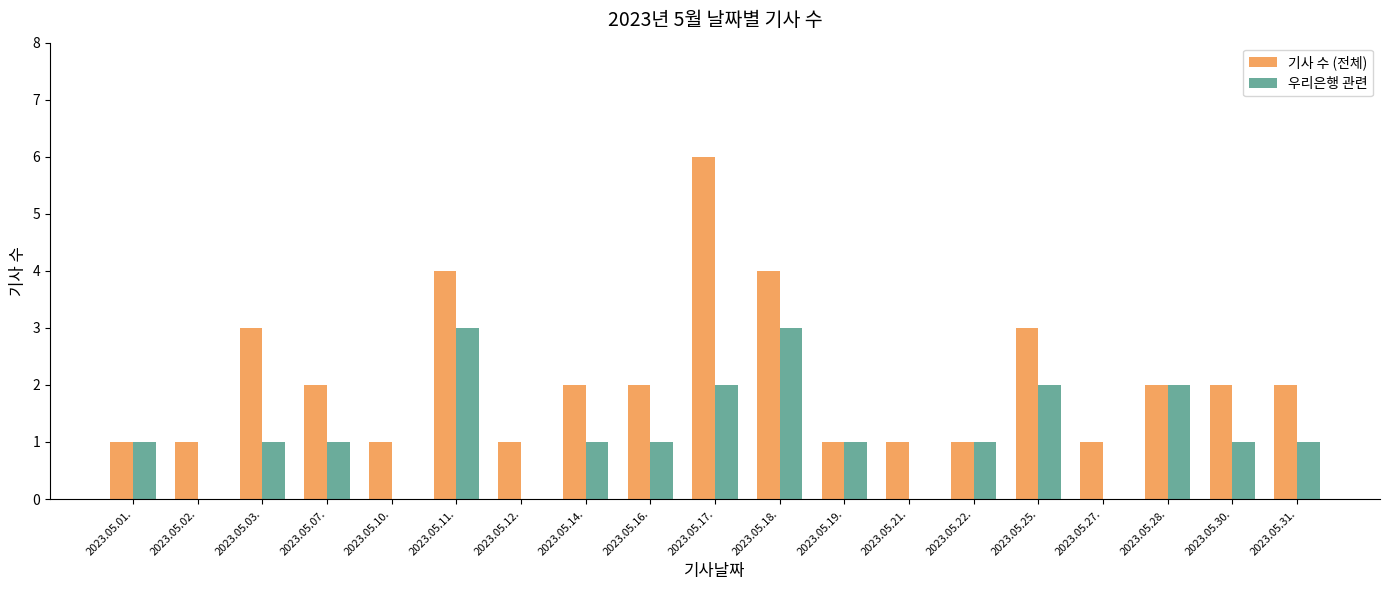

Which series has the largest range (max minus min)?

기사 수 (전체)